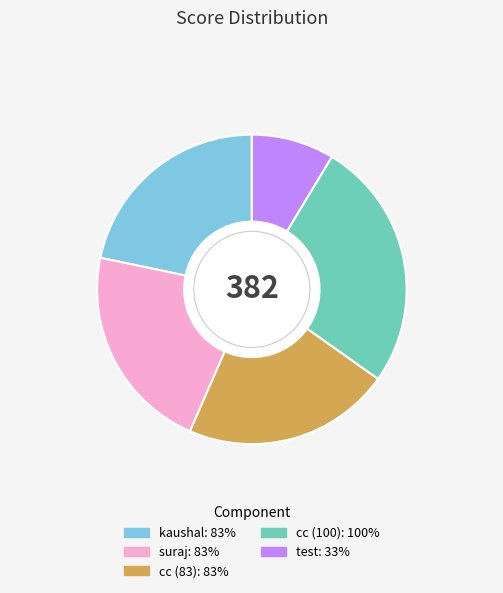

Is there any slice that represents more than half of the pie?

No